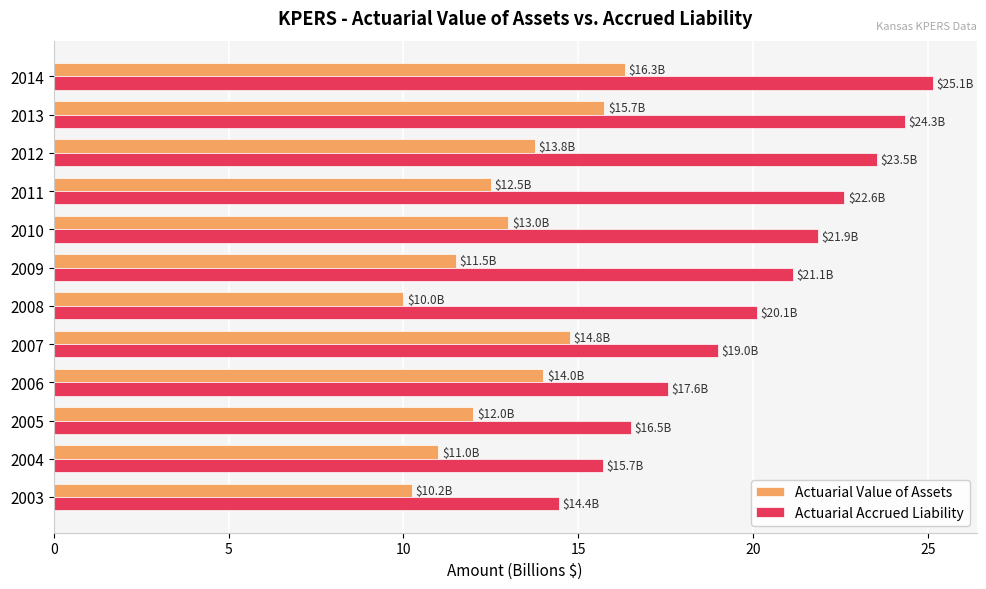

The Actuarial Accrued Liability series shows 20.1 at 2008. True or false?

True